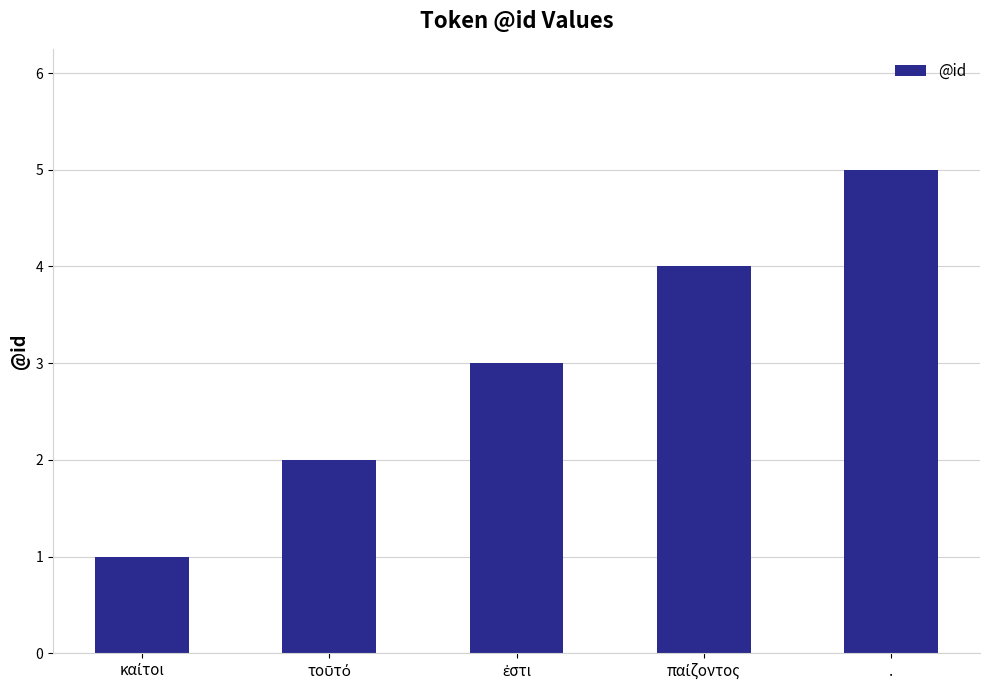

Count the number of data series in this chart.

1